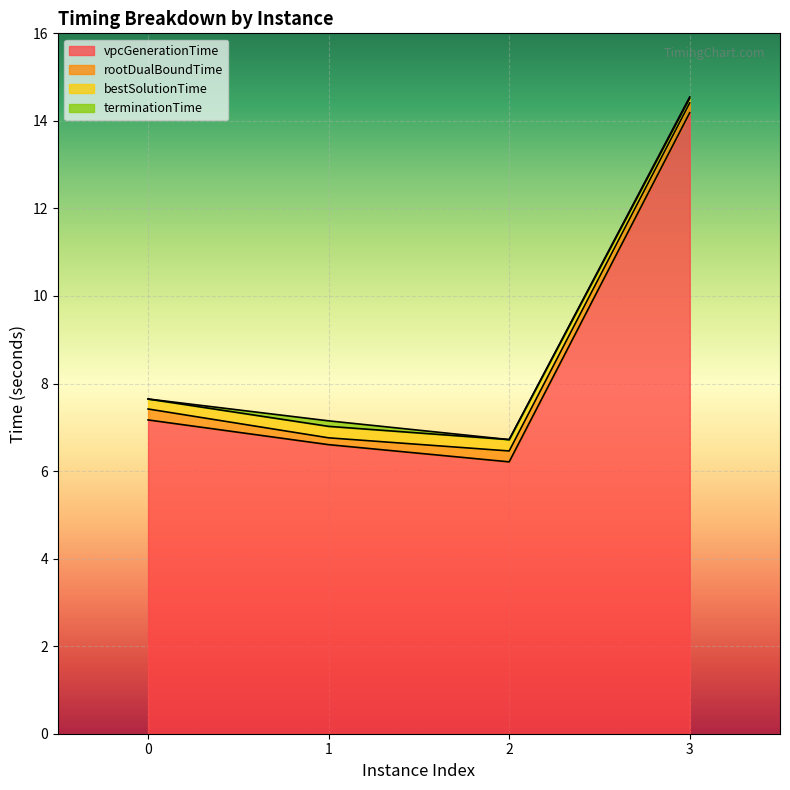

True or false: terminationTime has more than 2 interior local peaks.

False